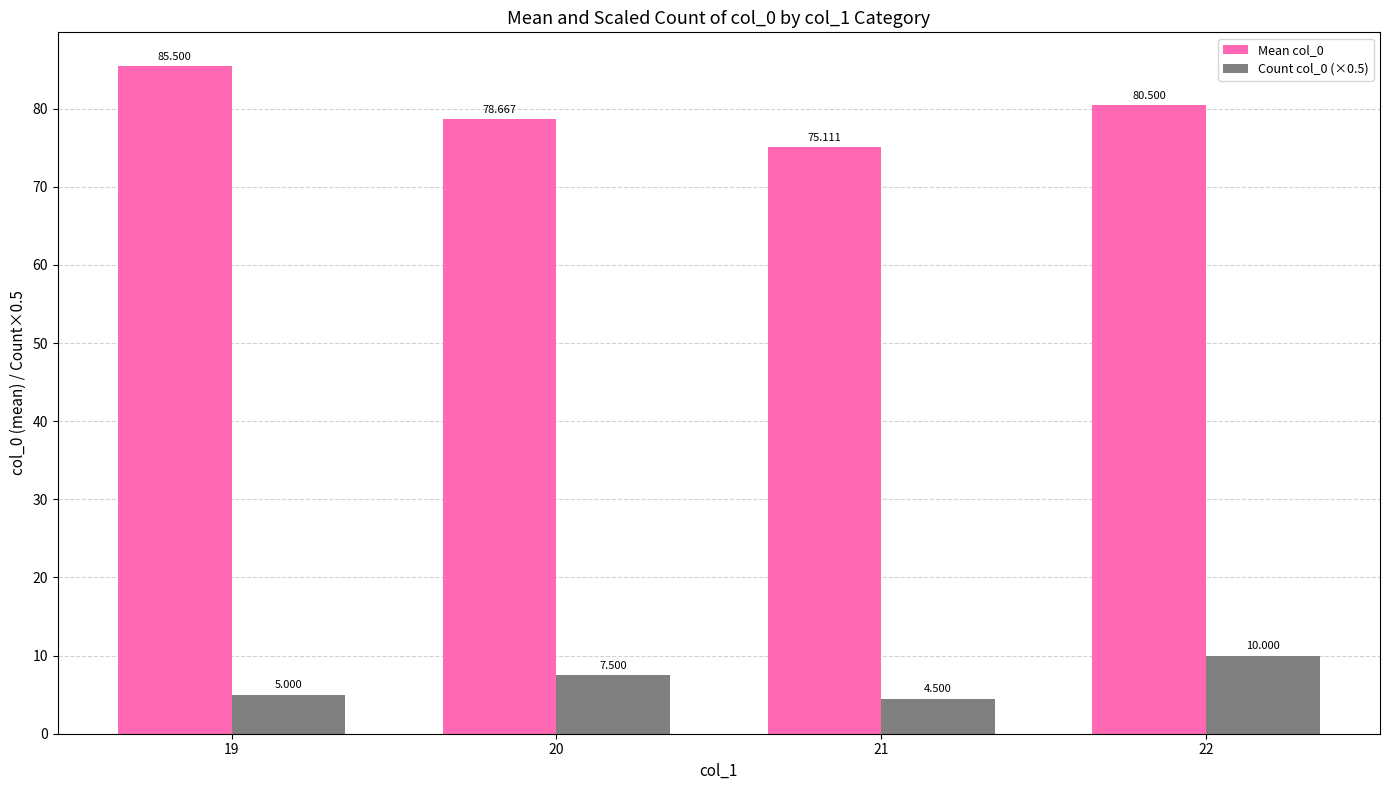

What is the spread (max minus min) of values at 22?

70.5